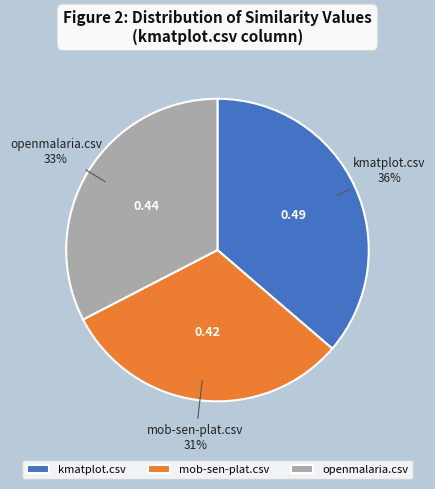

To the nearest percent, what percentage of the pie is mob-sen-plat.csv?

31%